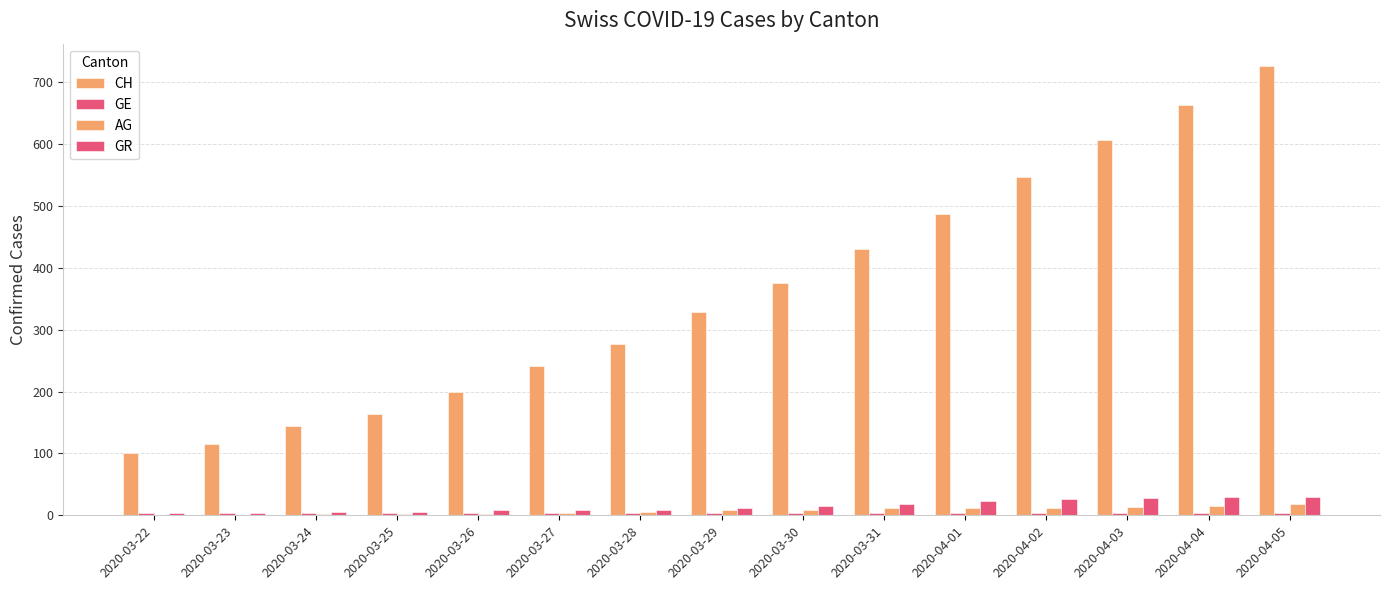

At 2020-04-03, list the series in order from smallest to largest.

GE, AG, GR, CH